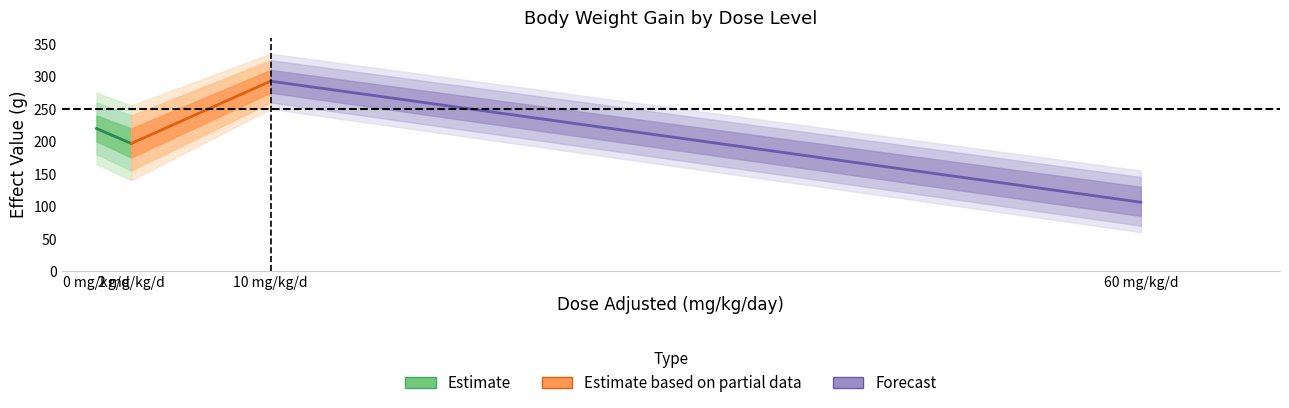

What is the maximum value shown in the chart?

292.7